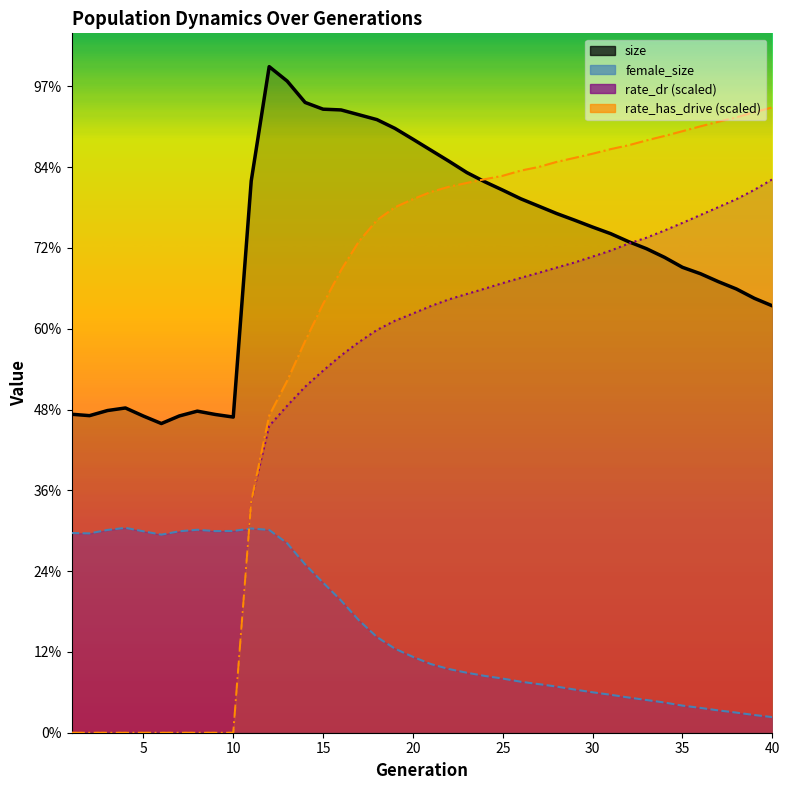

Rank the series by their maximum value, from lowest to highest.

female_size, rate_dr, rate_has_drive, size